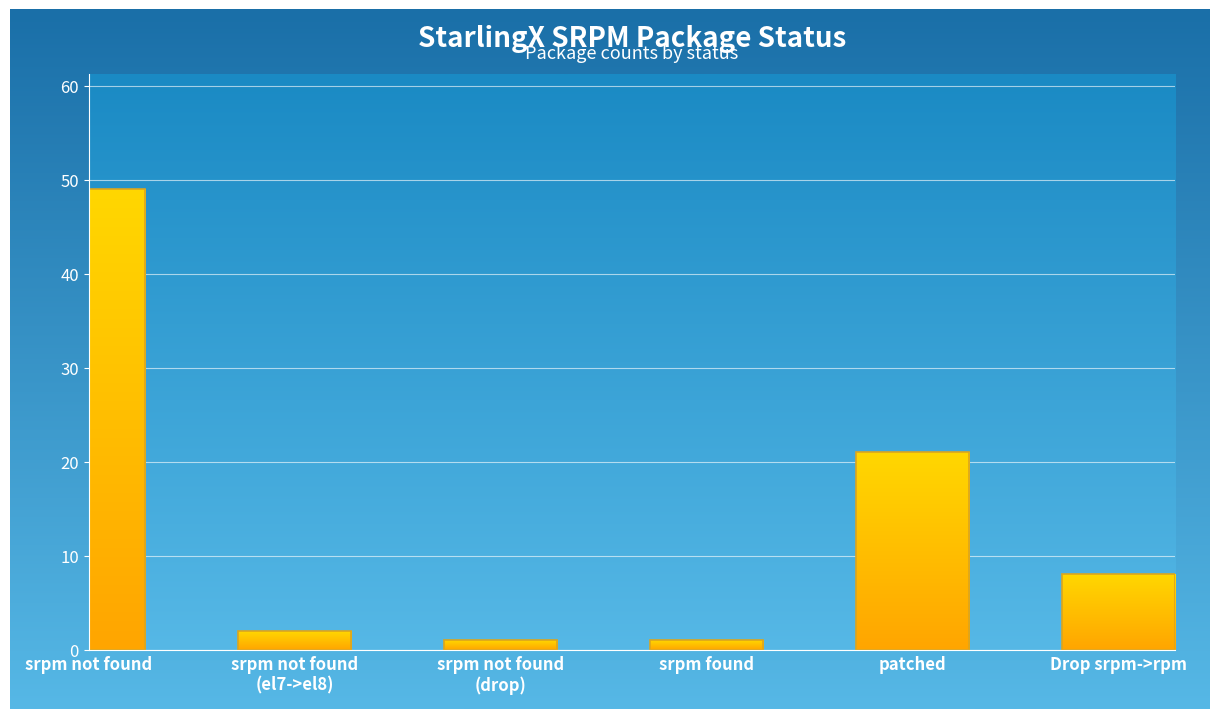

True or false: the data shows 2 at srpm not found
(el7->el8).

True